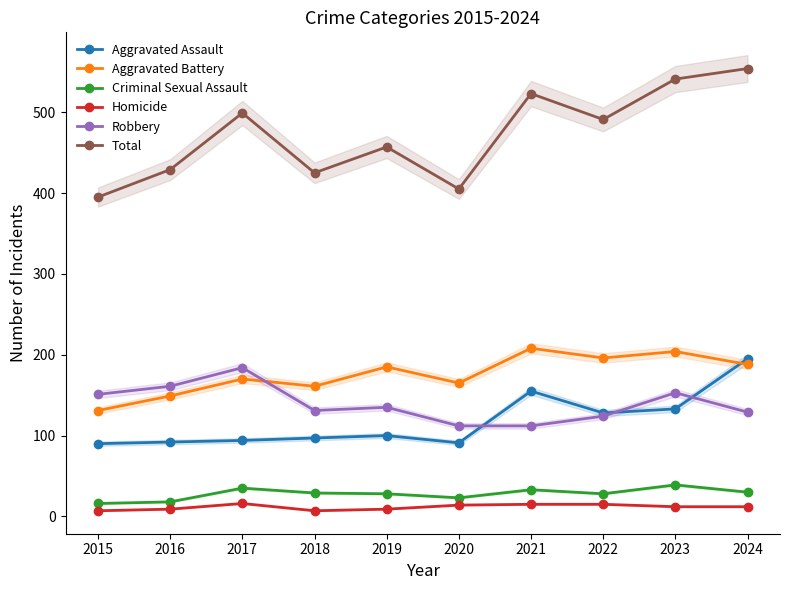

What is the spread (max minus min) of values at 2016?

420